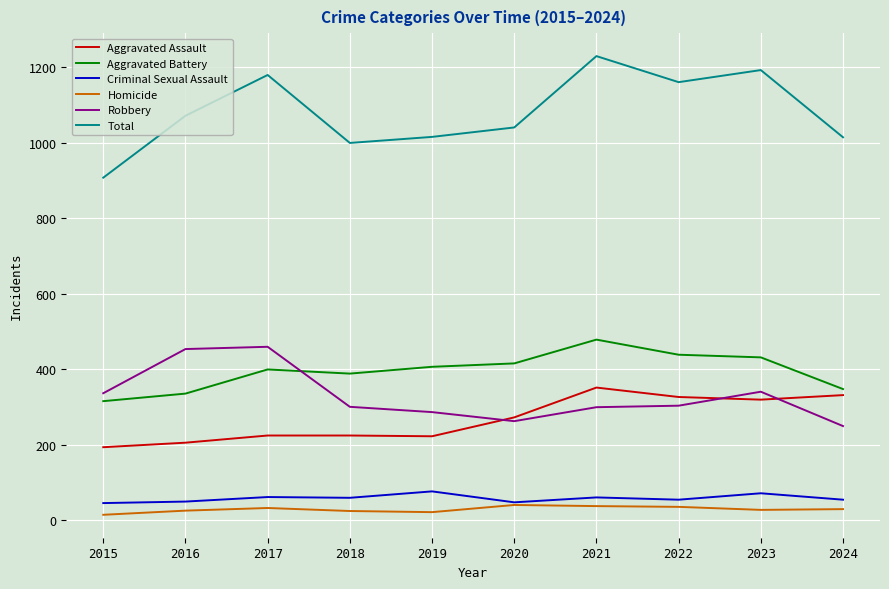

Which series has the largest total across all categories?

Total